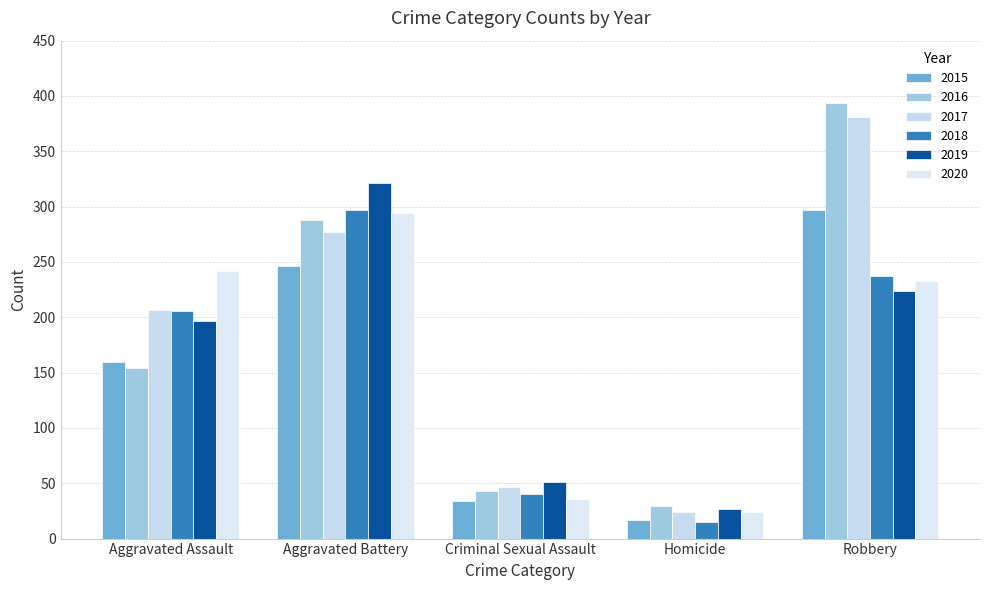

List the labels in order of 2018 value, smallest first.

Homicide, Criminal Sexual Assault, Aggravated Assault, Robbery, Aggravated Battery